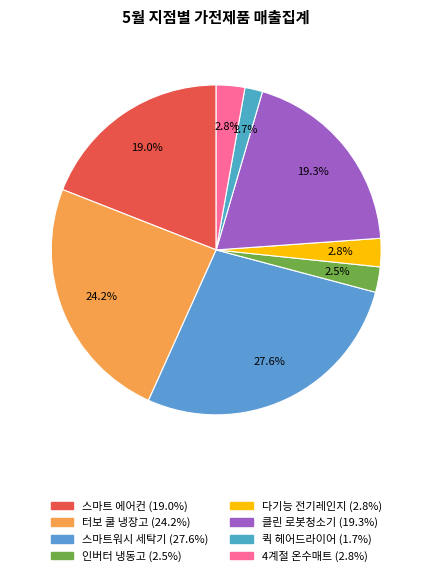

To the nearest percent, what is the difference between the largest and smallest slice percentages?

26%